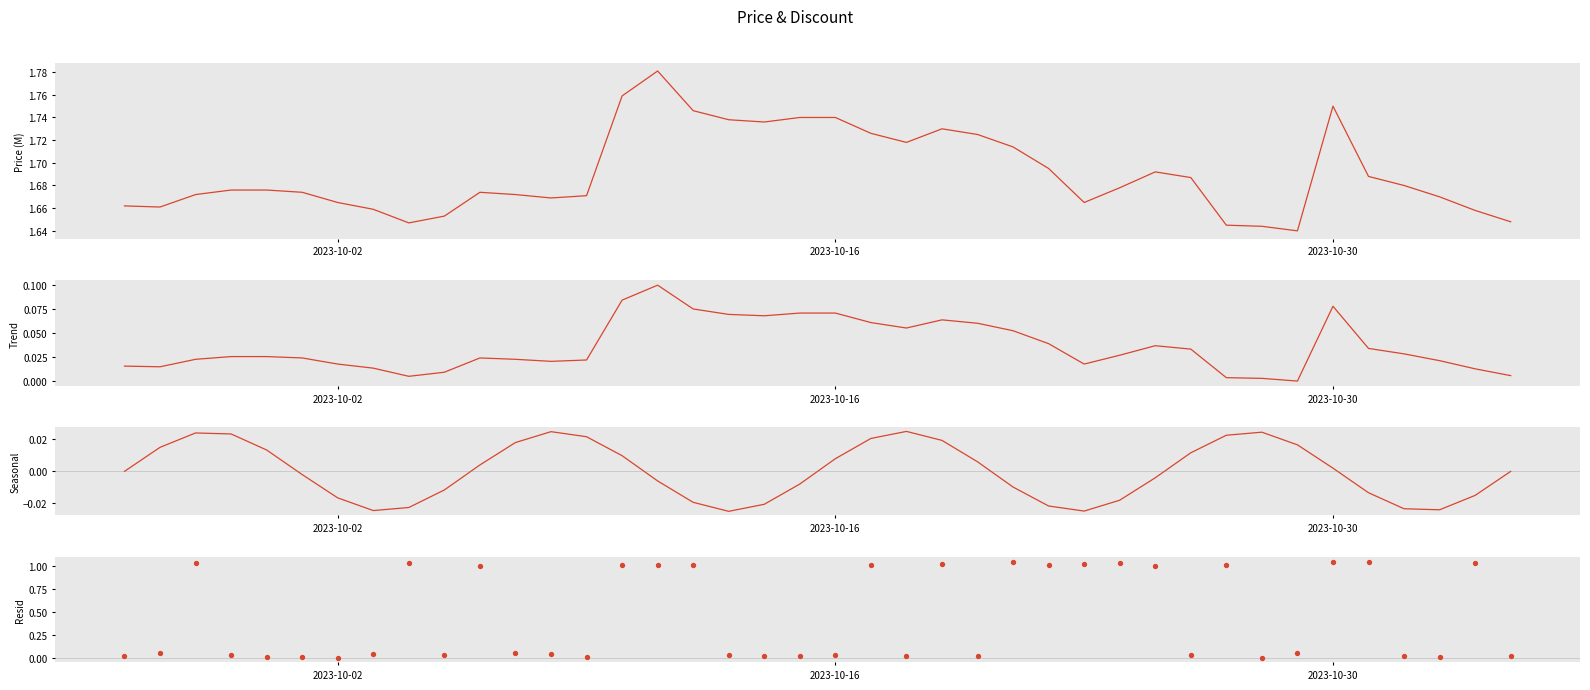

Which series has the widest spread of Y values?

Resid